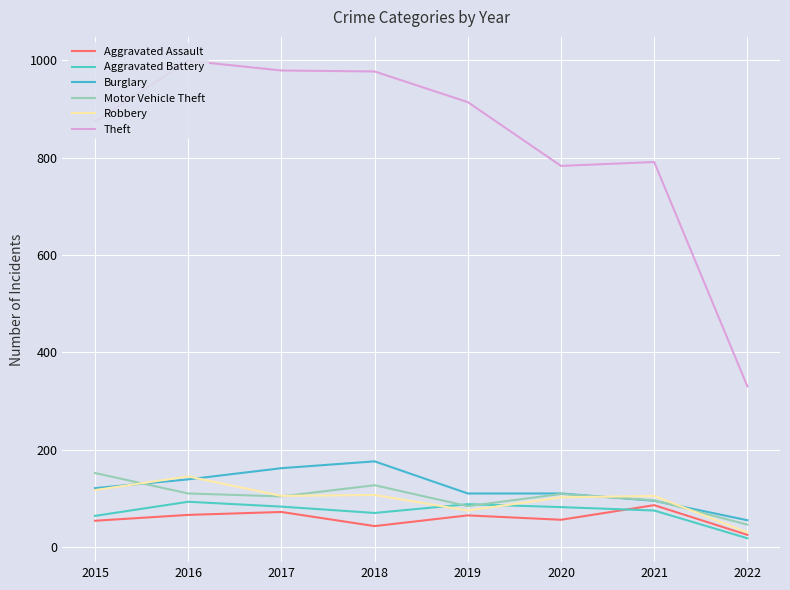

Rank the categories by Motor Vehicle Theft value from highest to lowest.

2015, 2018, 2016, 2020, 2017, 2021, 2019, 2022